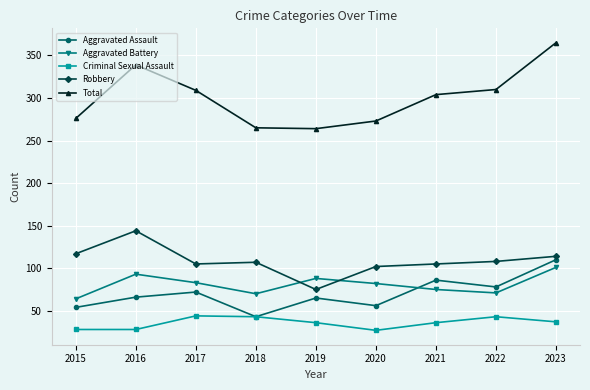

True or false: Robbery and Criminal Sexual Assault cross at least once.

False